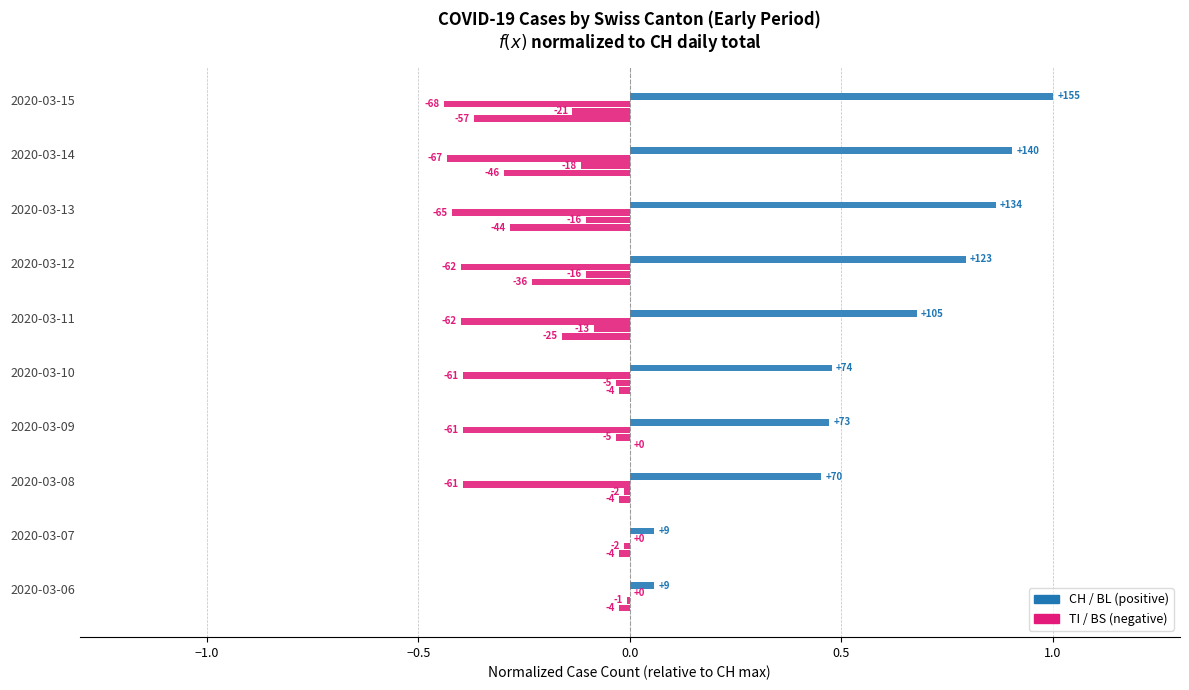

What is the greatest value displayed?

1.0